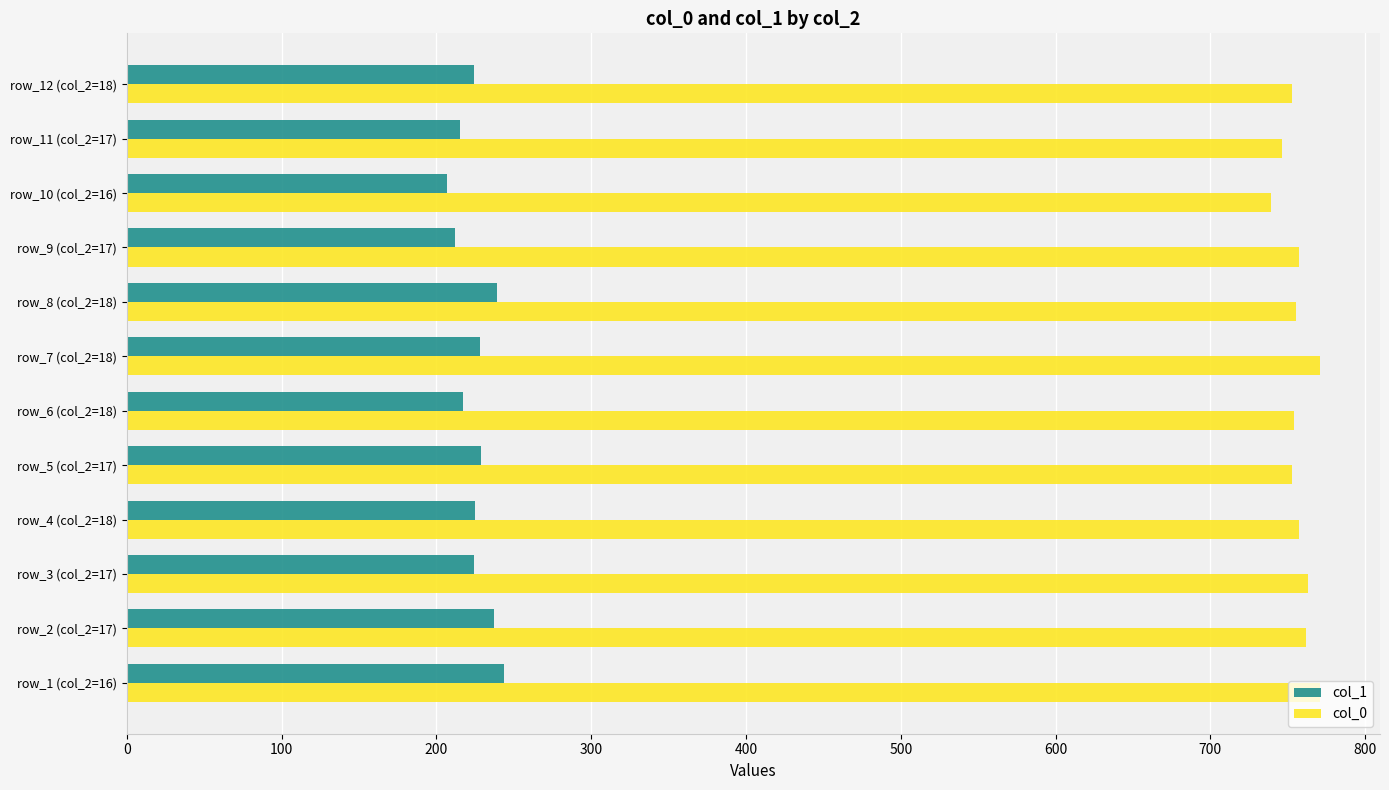

Count the number of categories in the chart.

12